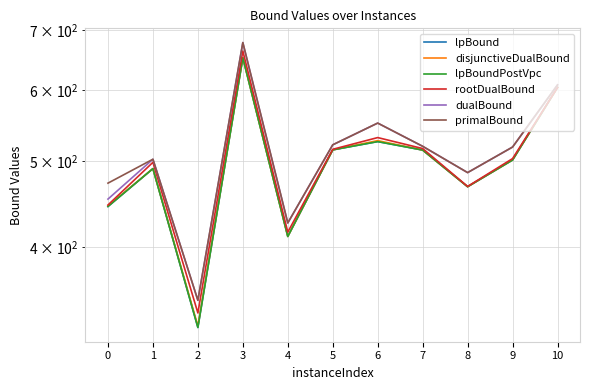

Reading left to right, extract all data points from this chart.

lpBound: 444.4	490.0	325.4	652.0	411.4	514.3	525.3	514.0	467.7	501.0	604.0
disjunctiveDualBound: 445.1	490.0	326.7	652.0	411.4	514.3	526.7	514.0	467.7	501.1	604.0
lpBoundPostVpc: 444.4	490.0	325.4	652.0	411.4	514.3	525.3	514.0	467.7	501.0	604.0
rootDualBound: 446.2	498.0	337.8	663.5	416.1	515.0	530.8	516.0	468.0	502.8	604.0
dualBound: 453.0	502.0	349.0	678.0	426.0	521.0	551.0	519.0	485.0	518.0	608.0
primalBound: 472.0	502.0	349.0	678.0	426.0	521.0	551.0	519.0	485.0	518.0	608.0